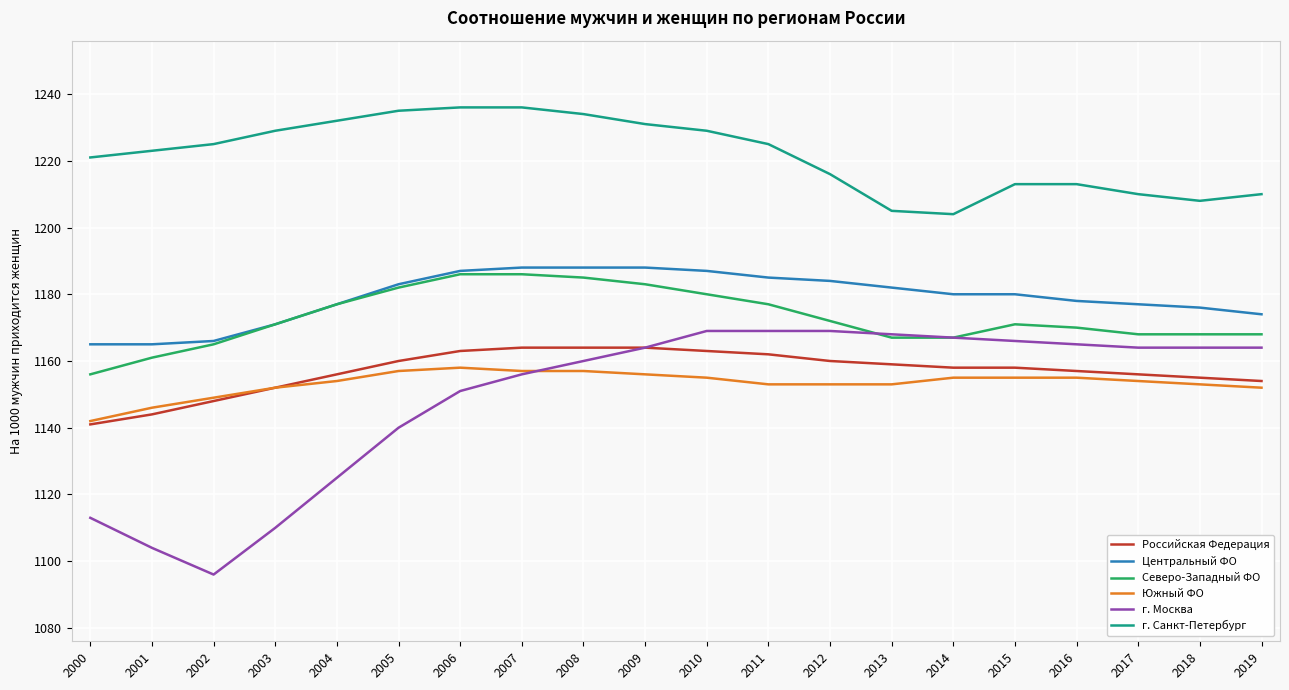

How many values in the г. Санкт-Петербург series are below 1225?

10